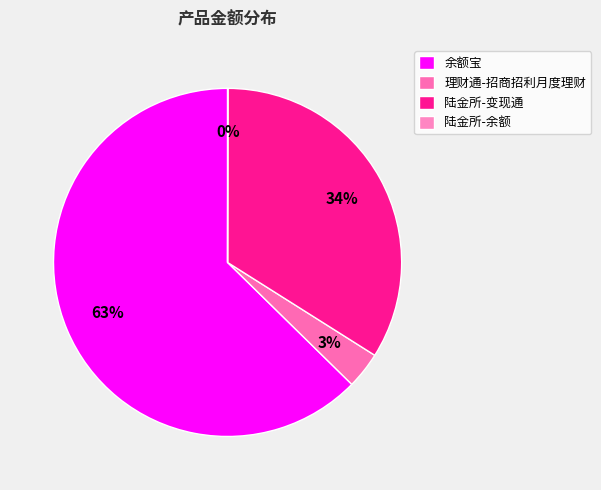

Which slice is the smallest?

陆金所-余额